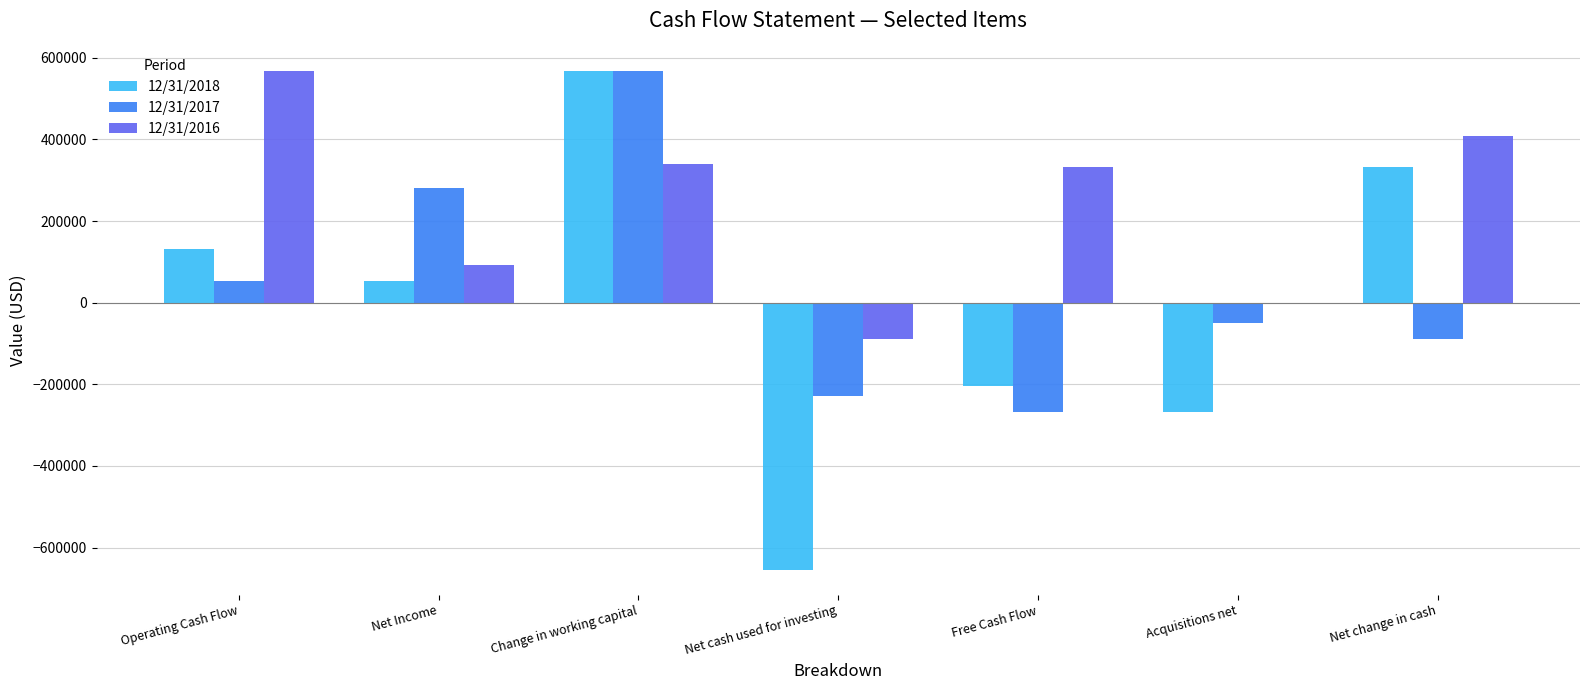

Reading left to right, transcribe all the data shown in this chart.

12/31/2018: Operating Cash Flow=131508	Net Income=53895	Change in working capital=566779	Net cash used for investing=-654629	Free Cash Flow=-203988	Acquisitions net=-267001	Net change in cash=332873
12/31/2017: Operating Cash Flow=53895	Net Income=281263	Change in working capital=566779	Net cash used for investing=-229423	Free Cash Flow=-267001	Acquisitions net=-49138	Net change in cash=-88652
12/31/2016: Operating Cash Flow=566779	Net Income=91289	Change in working capital=338688	Net cash used for investing=-88652	Free Cash Flow=332873	Acquisitions net=0	Net change in cash=408987